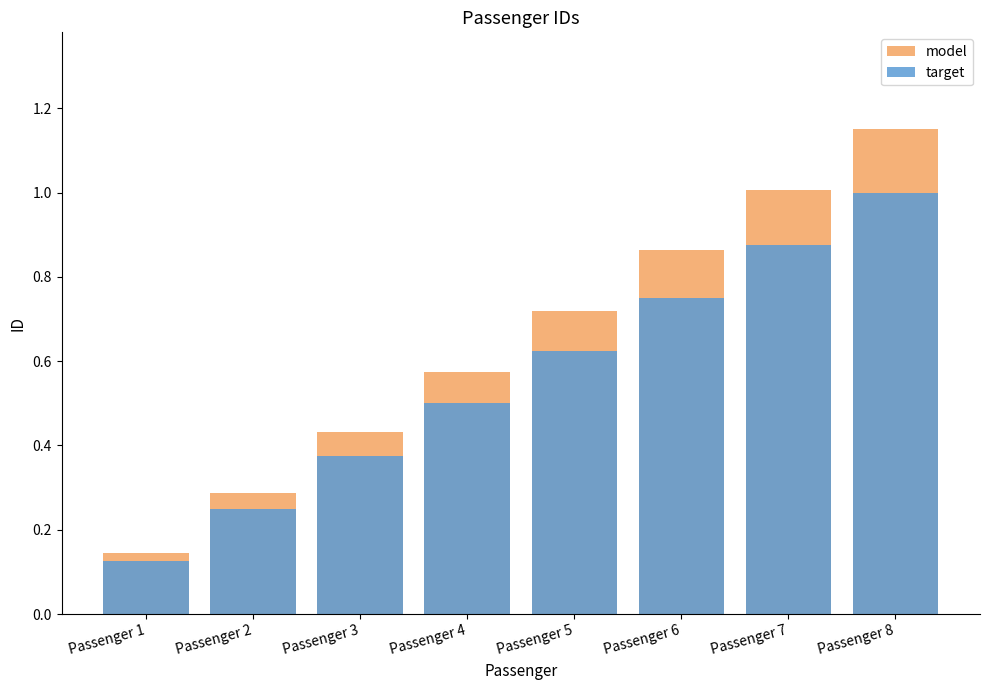

Which has a higher value, Passenger 6 or Passenger 7?

Passenger 7